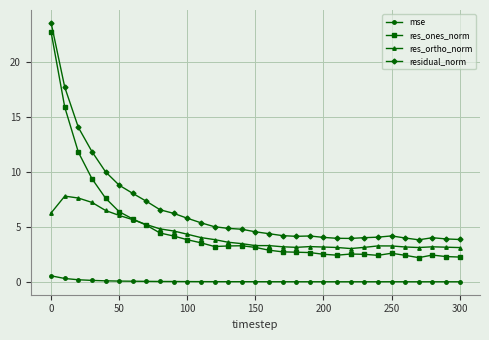

What is the maximum value for res_ones_norm?

22.7